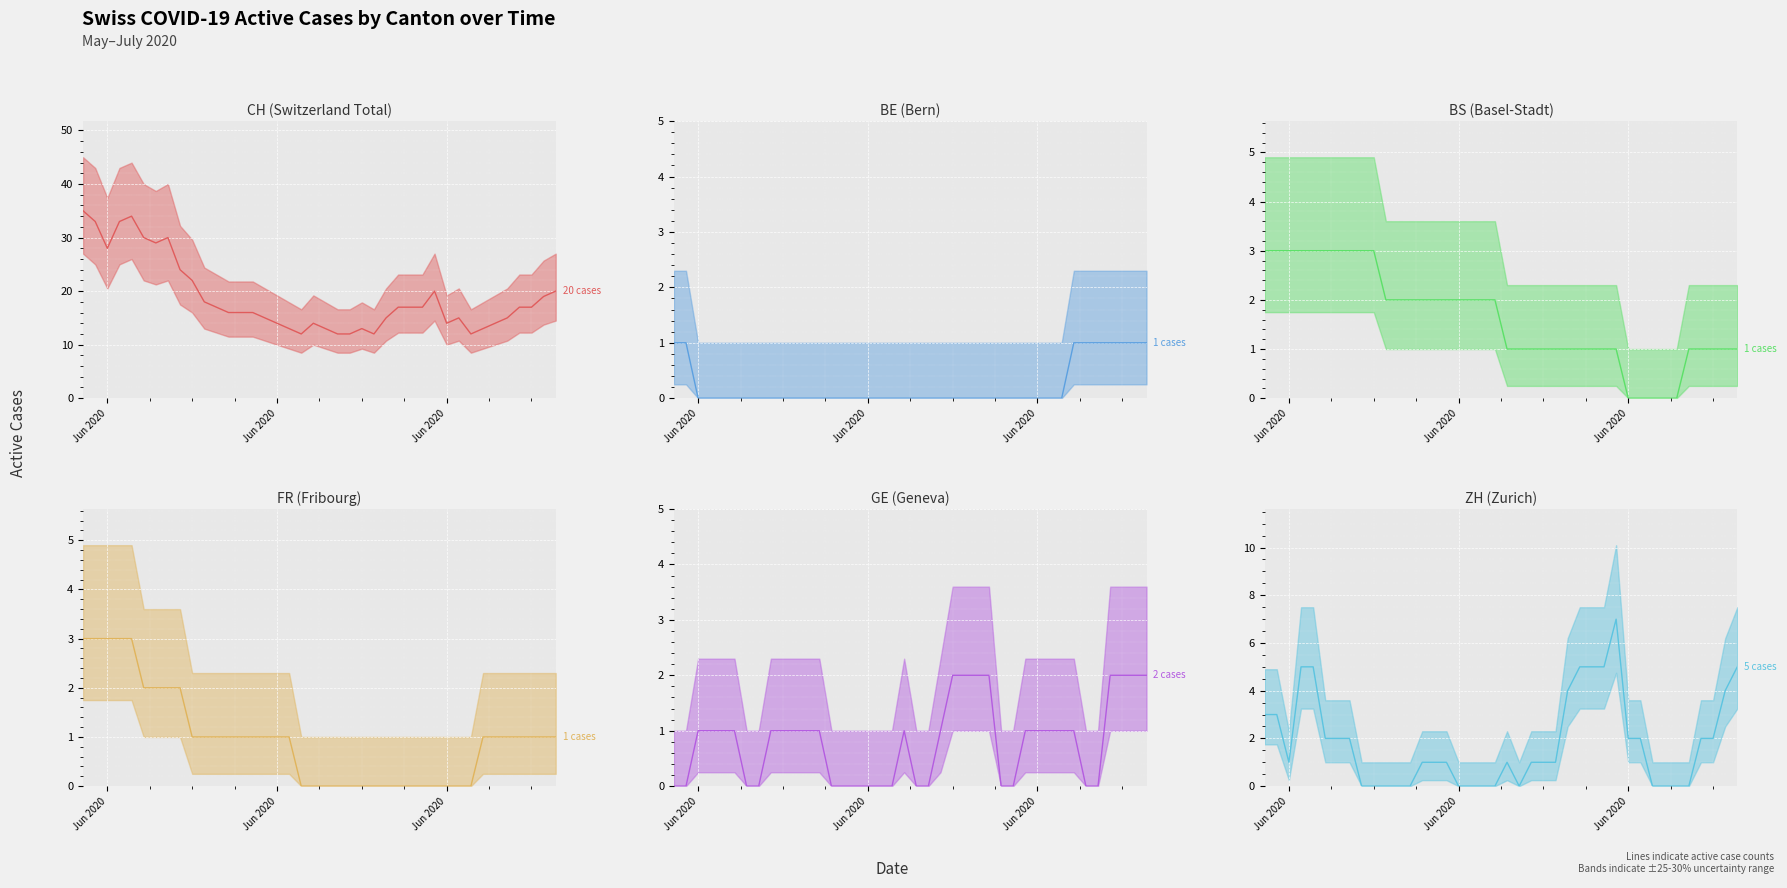

Reading left to right, transcribe all the data shown in this chart.

CH: 35	33	28	33	34	30	29	30	24	22	18	17	16	16	16	15	14	13	12	14	13	12	12	13	12	15	17	17	17	20	14	15	12	13	14	15	17	17	19	20
BE: 1	1	0	0	0	0	0	0	0	0	0	0	0	0	0	0	0	0	0	0	0	0	0	0	0	0	0	0	0	0	0	0	0	1	1	1	1	1	1	1
BS: 3	3	3	3	3	3	3	3	3	3	2	2	2	2	2	2	2	2	2	2	1	1	1	1	1	1	1	1	1	1	0	0	0	0	0	1	1	1	1	1
FR: 3	3	3	3	3	2	2	2	2	1	1	1	1	1	1	1	1	1	0	0	0	0	0	0	0	0	0	0	0	0	0	0	0	1	1	1	1	1	1	1
GE: 0	0	1	1	1	1	0	0	1	1	1	1	1	0	0	0	0	0	0	1	0	0	1	2	2	2	2	0	0	1	1	1	1	1	0	0	2	2	2	2
ZH: 3	3	1	5	5	2	2	2	0	0	0	0	0	1	1	1	0	0	0	0	1	0	1	1	1	4	5	5	5	7	2	2	0	0	0	0	2	2	4	5